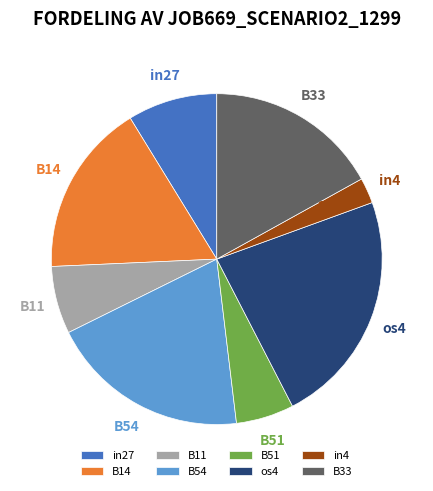

To the nearest percent, what is the difference between the os4 and B11 slice percentages?

16%